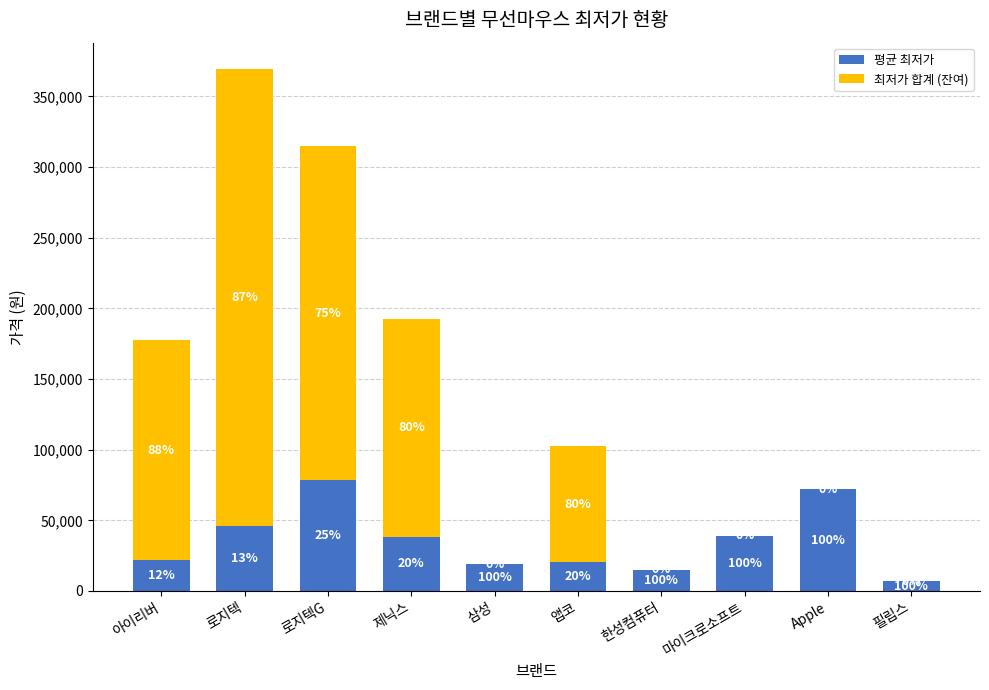

What are all the series names shown in the legend?

평균 최저가, 최저가 합계 (잔여)